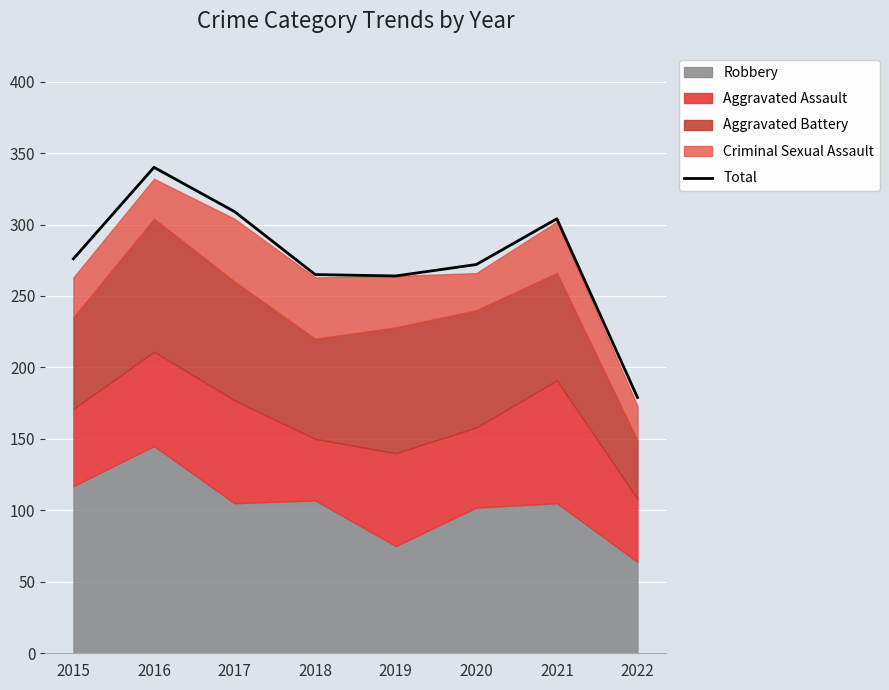

How many values are below 276?

4